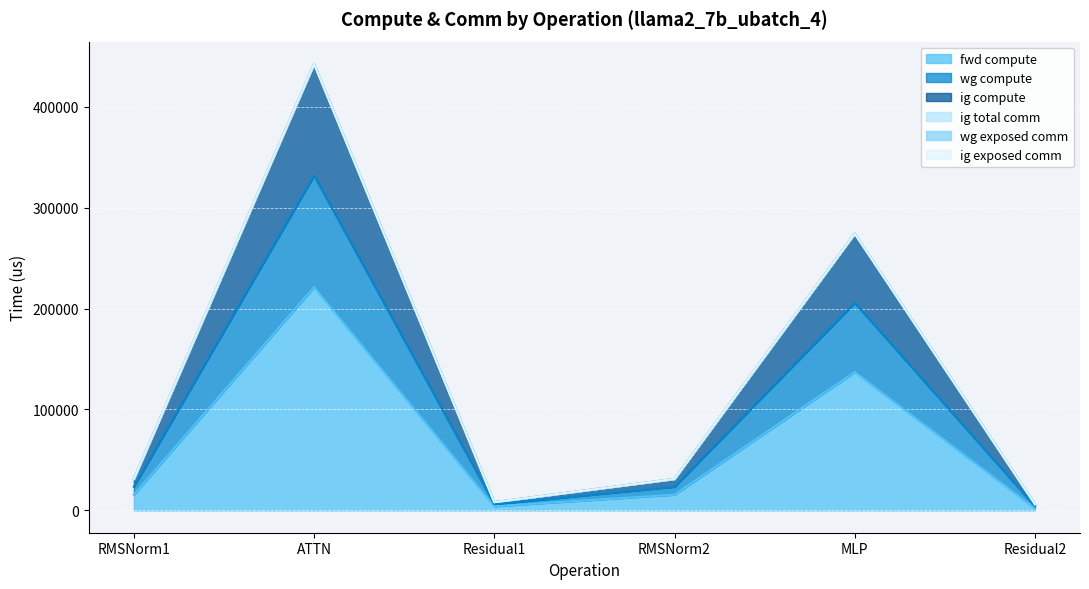

Does the chart display data point markers on the line(s)?

No